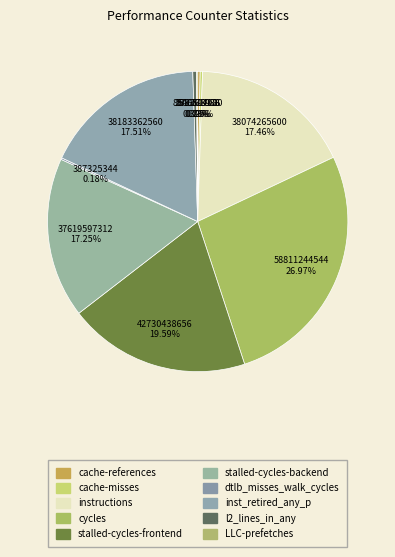

Is it true that stalled-cycles-frontend is 34% of the pie?

False